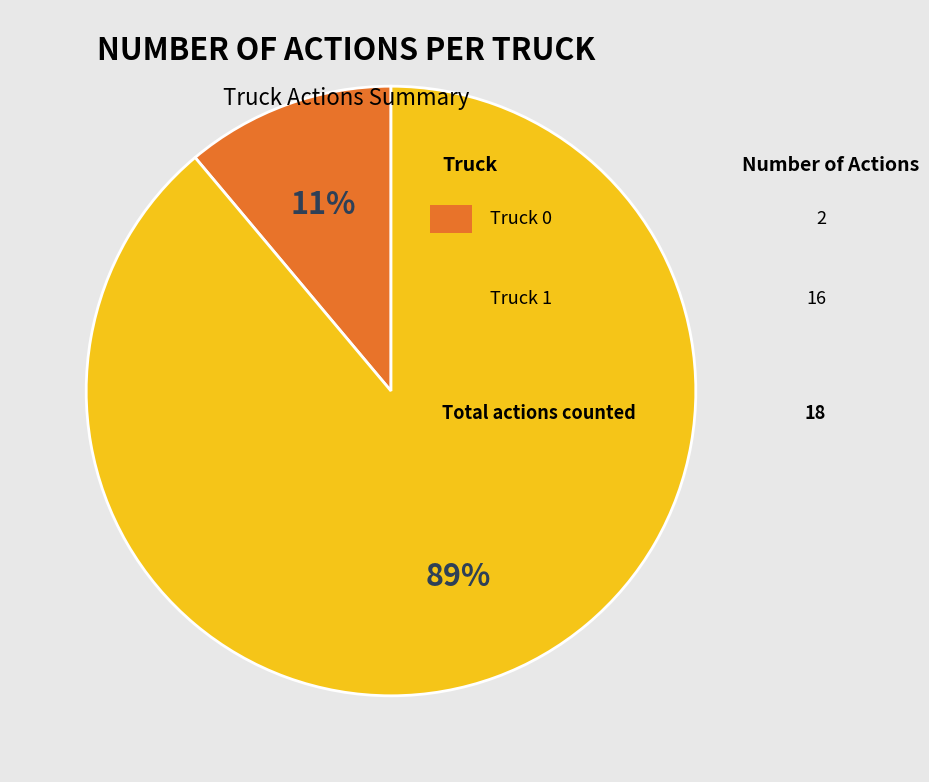

To the nearest percent, what is the average slice percentage?

50%